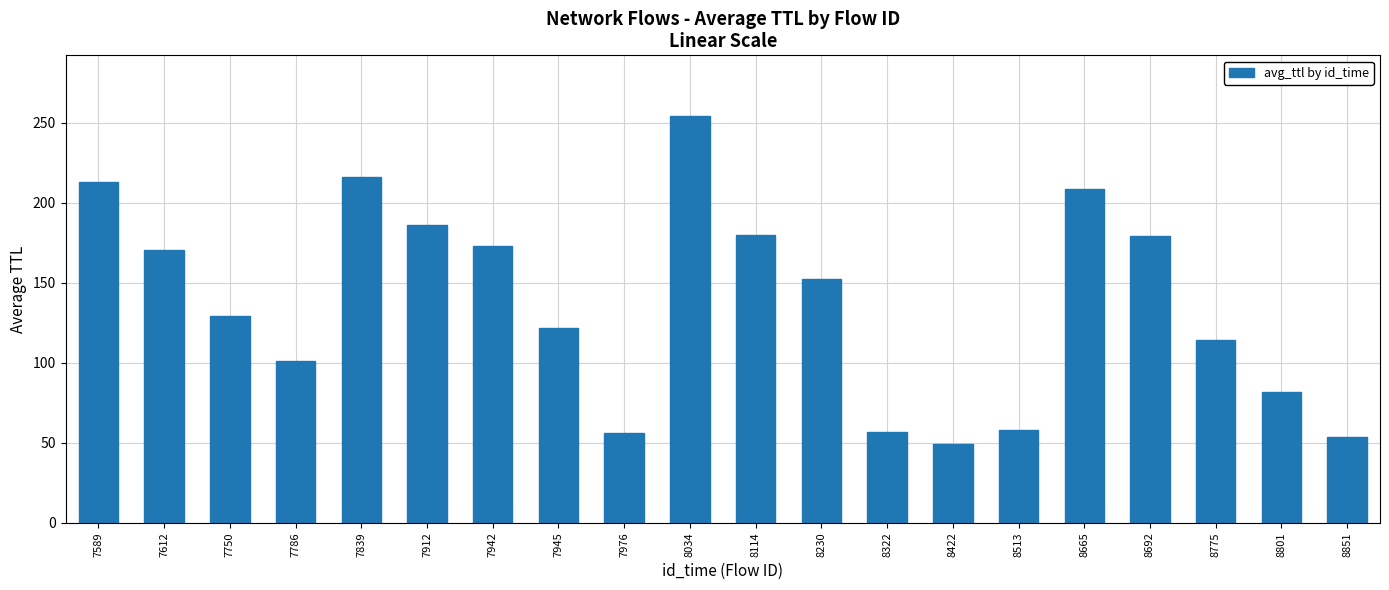

How many data points are above 152?

10